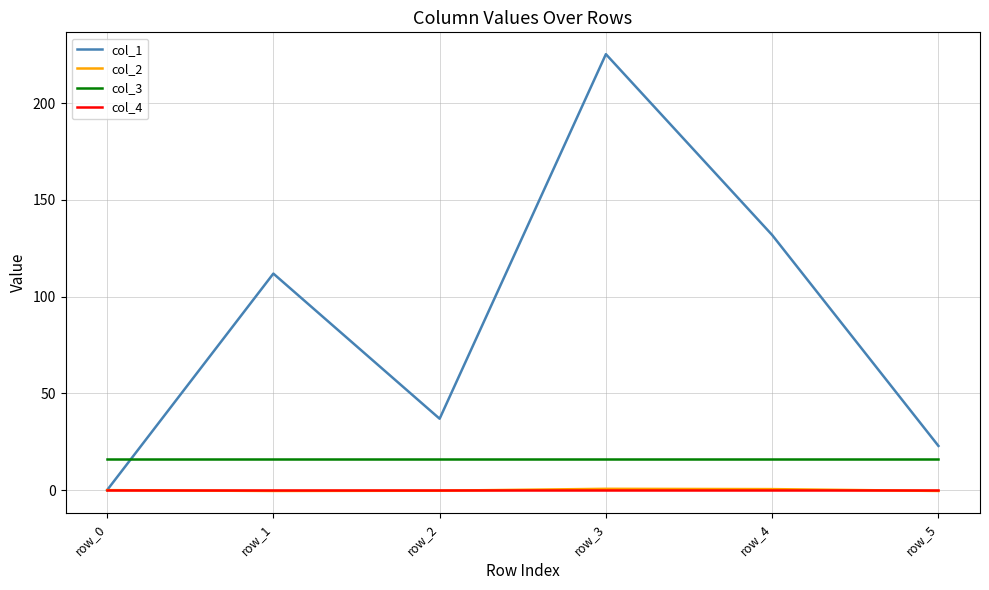

Which category has the highest value across all series?

row_3